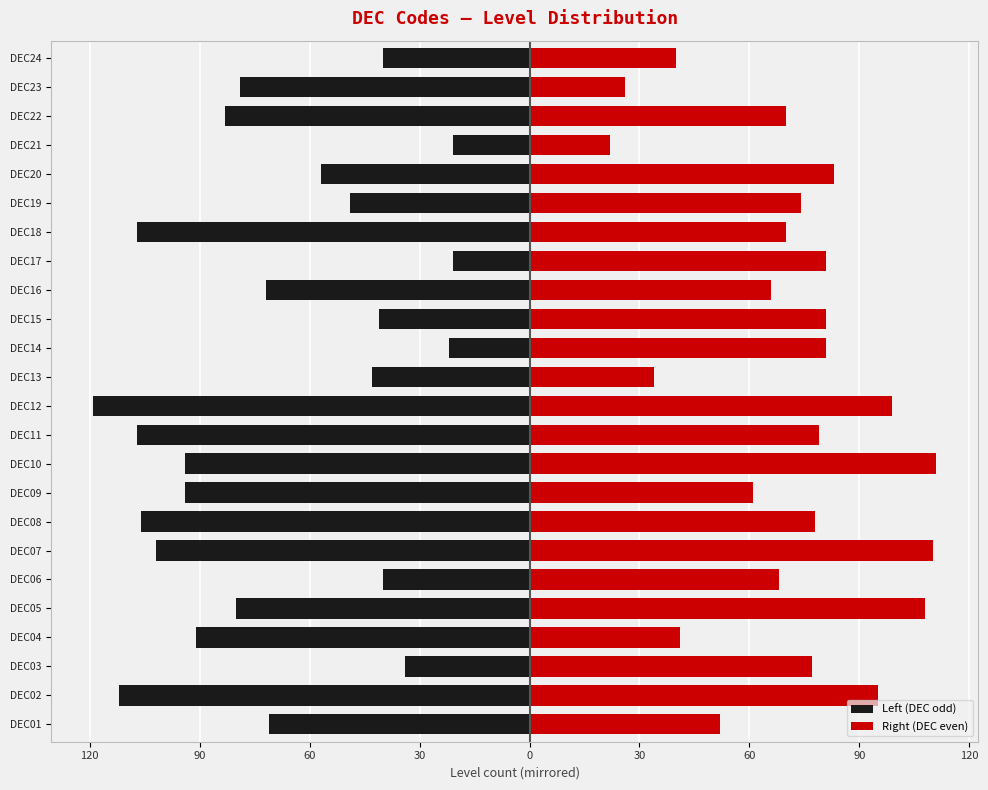

How many bars are there in each group?

2